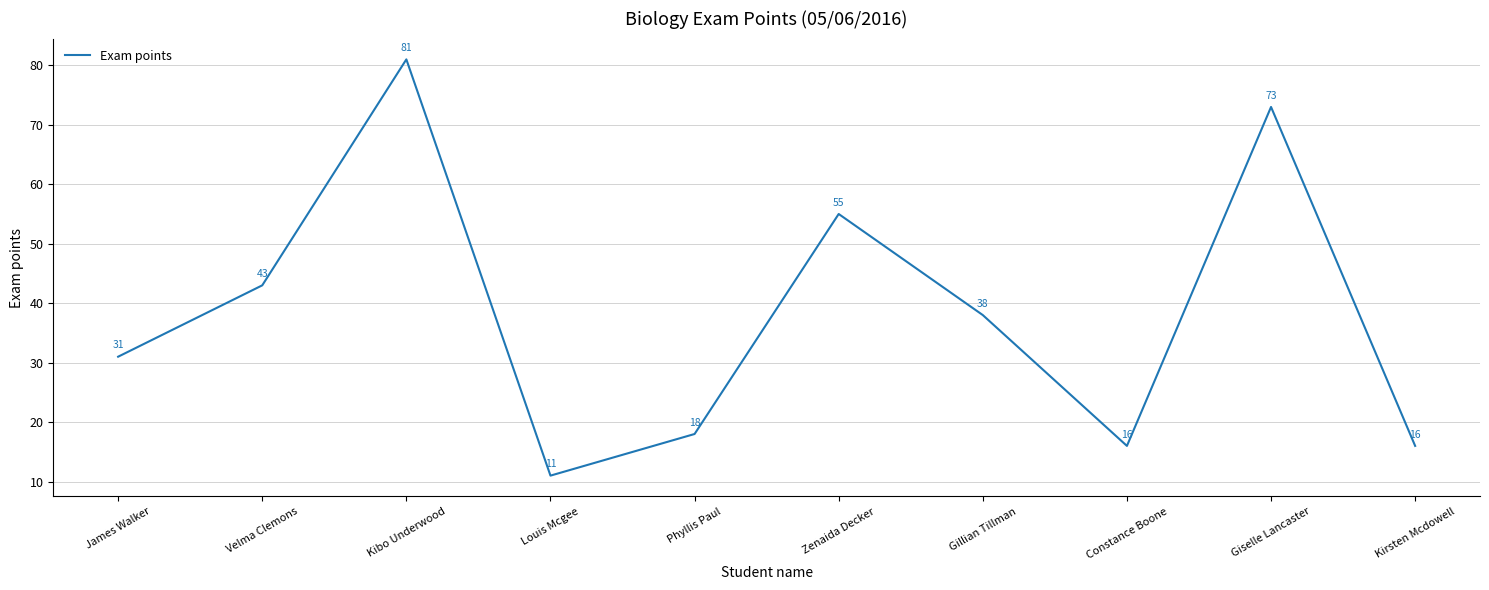

Which label corresponds to the smallest value in the chart?

Louis Mcgee